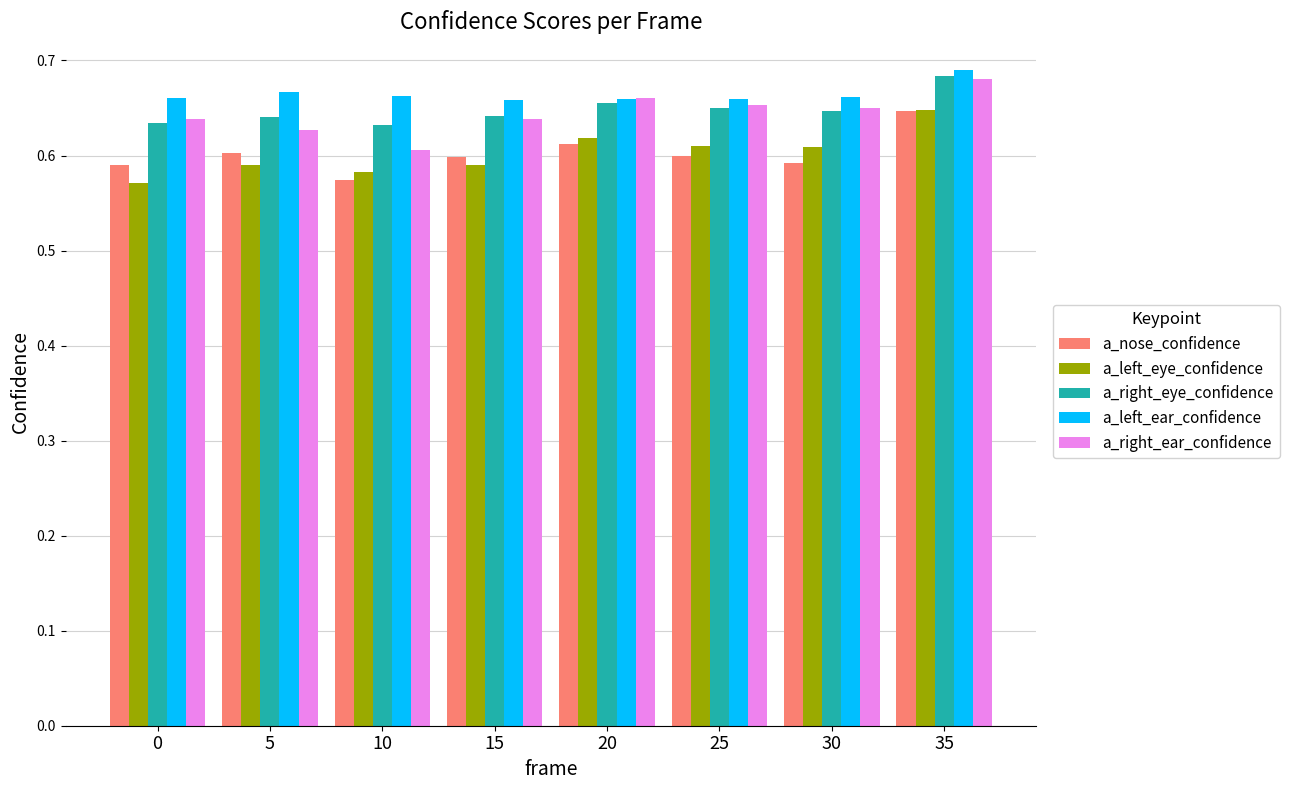

At 10, list the series in order from smallest to largest.

a_nose_confidence, a_left_eye_confidence, a_right_ear_confidence, a_right_eye_confidence, a_left_ear_confidence